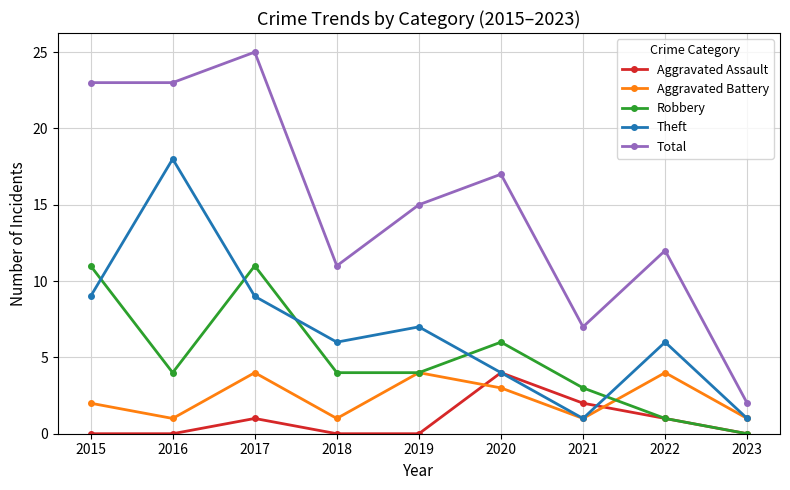

Reading left to right, extract all data points from this chart.

Aggravated Assault: 0	0	1	0	0	4	2	1	0
Aggravated Battery: 2	1	4	1	4	3	1	4	1
Robbery: 11	4	11	4	4	6	3	1	0
Theft: 9	18	9	6	7	4	1	6	1
Total: 23	23	25	11	15	17	7	12	2